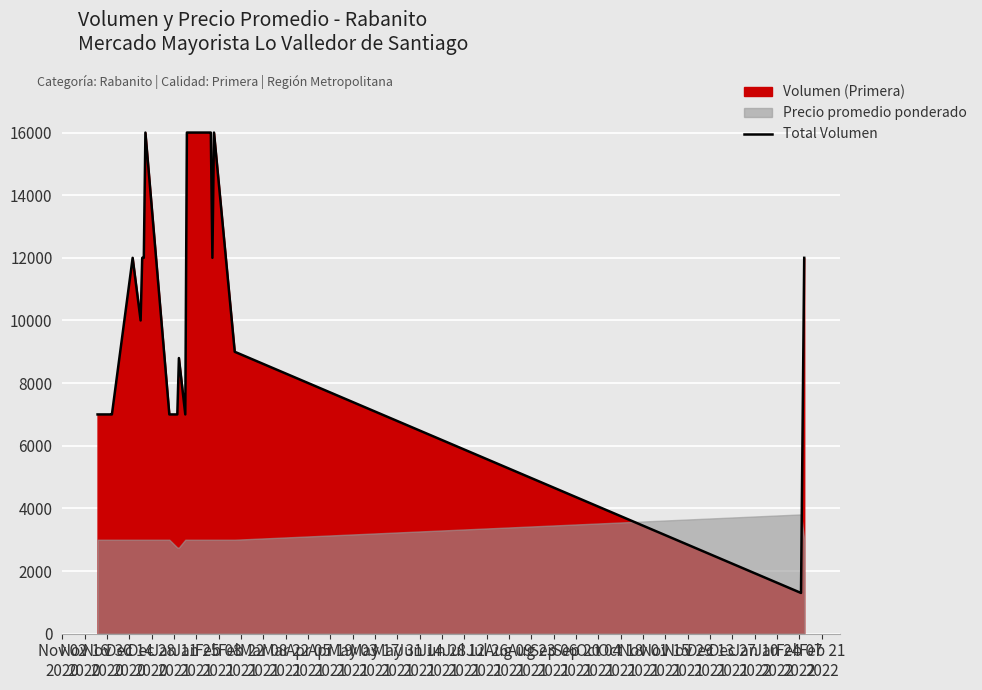

What is the sum of all values?

239100